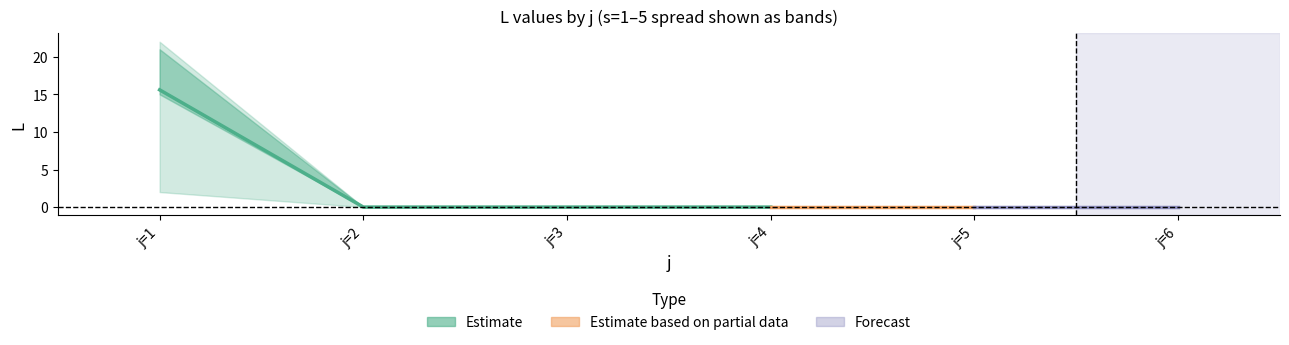

Between which two adjacent categories do s and L first intersect?

2 and 3